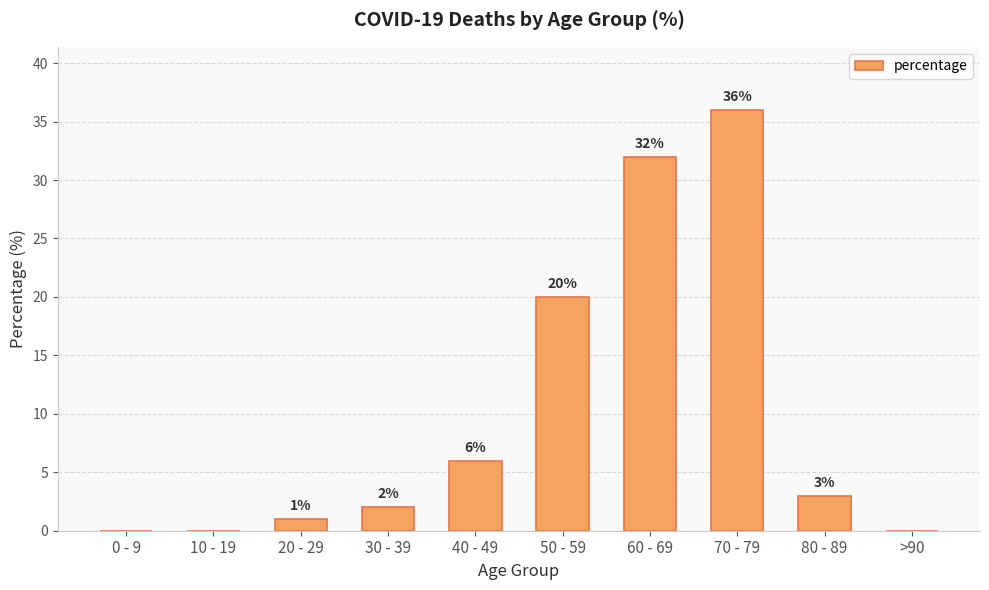

Which category has the highest value across all series?

70 - 79